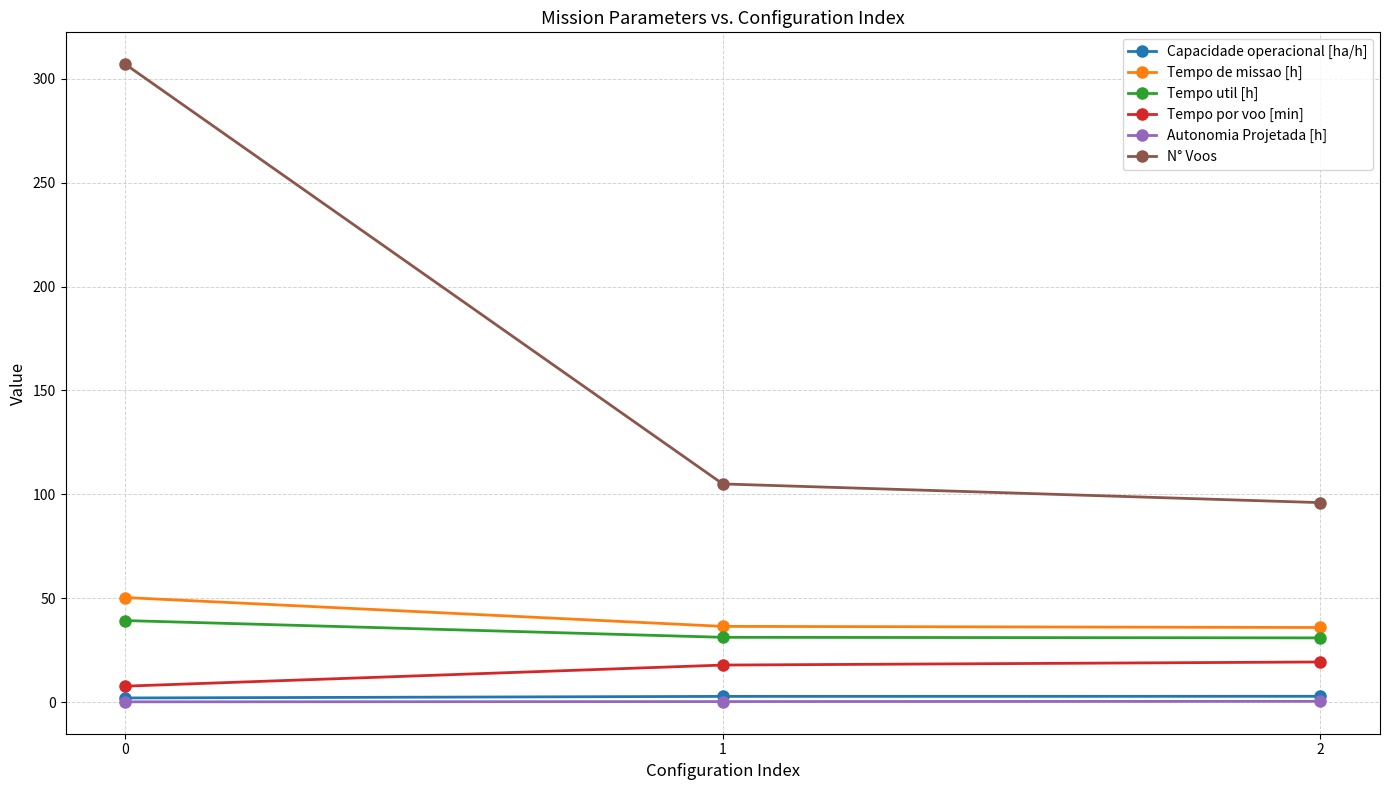

At which label is N° Voos closest to 201?

1